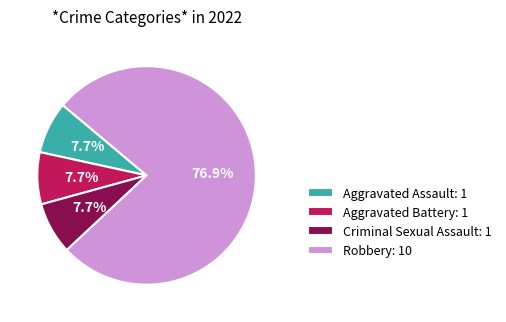

Does Robbery represent more than half of the total?

Yes